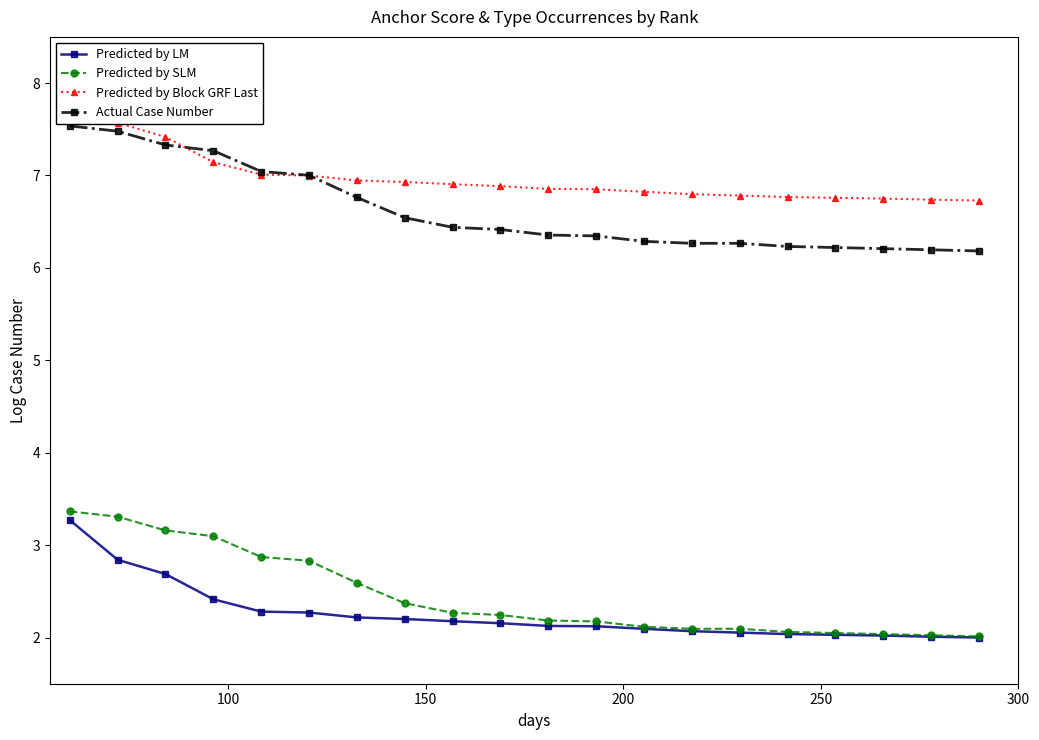

What is the lowest value of the Actual Case Number series?

6.2